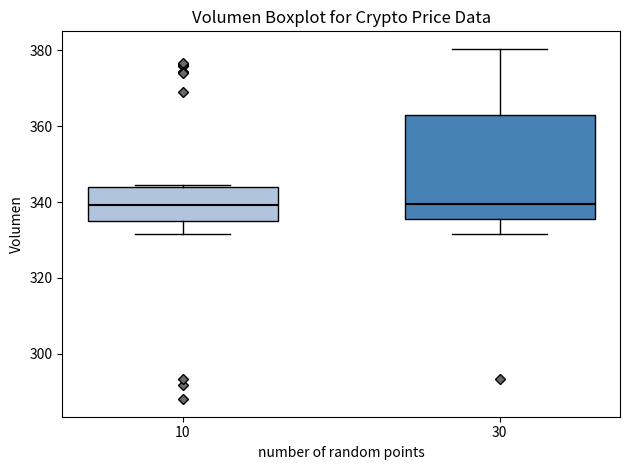

Where is the lower edge of the box at x = 30 on the y-axis? The values are not printed on the chart, so give them approximately, as read against the axis.

336